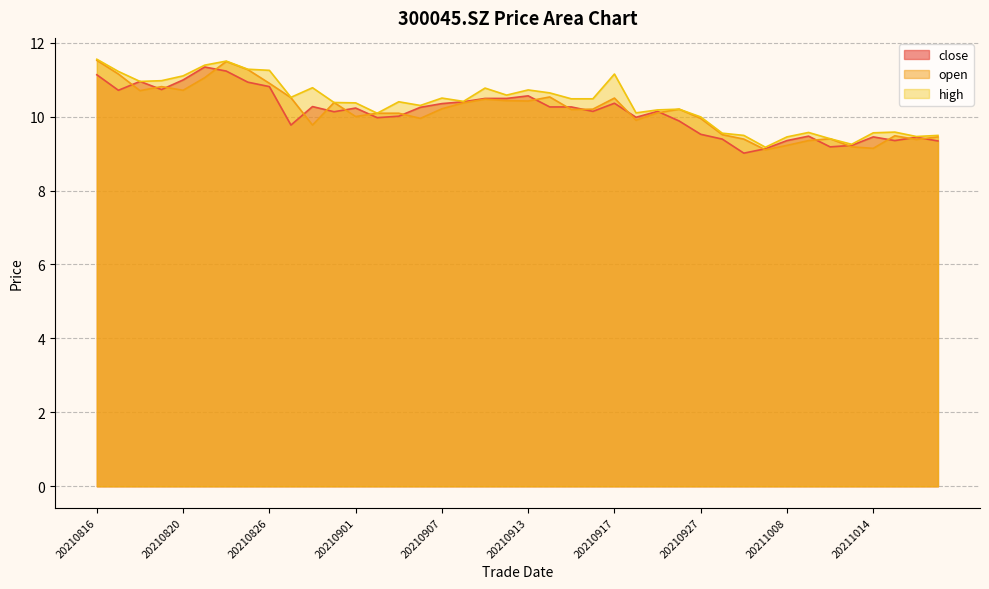

Where does the high series first go above 10?

20210816